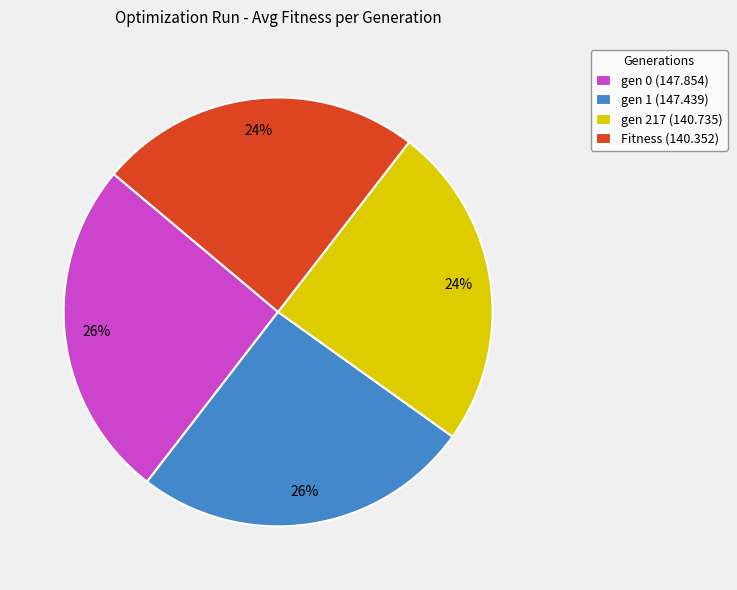

How many slices are in this pie chart?

4